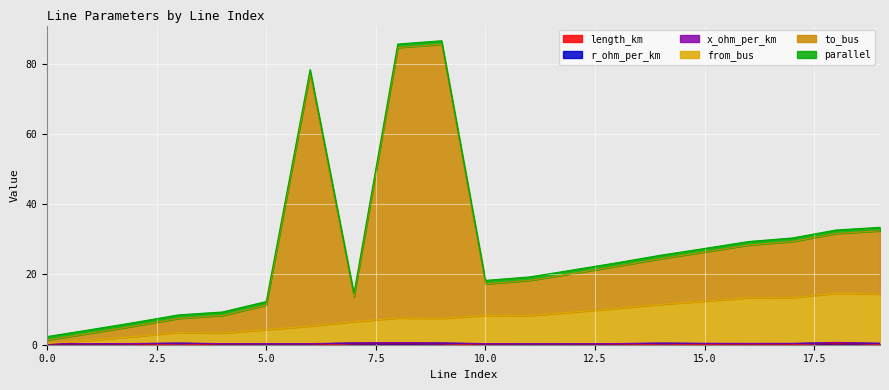

How many interior local peaks does the length_km series have?

4